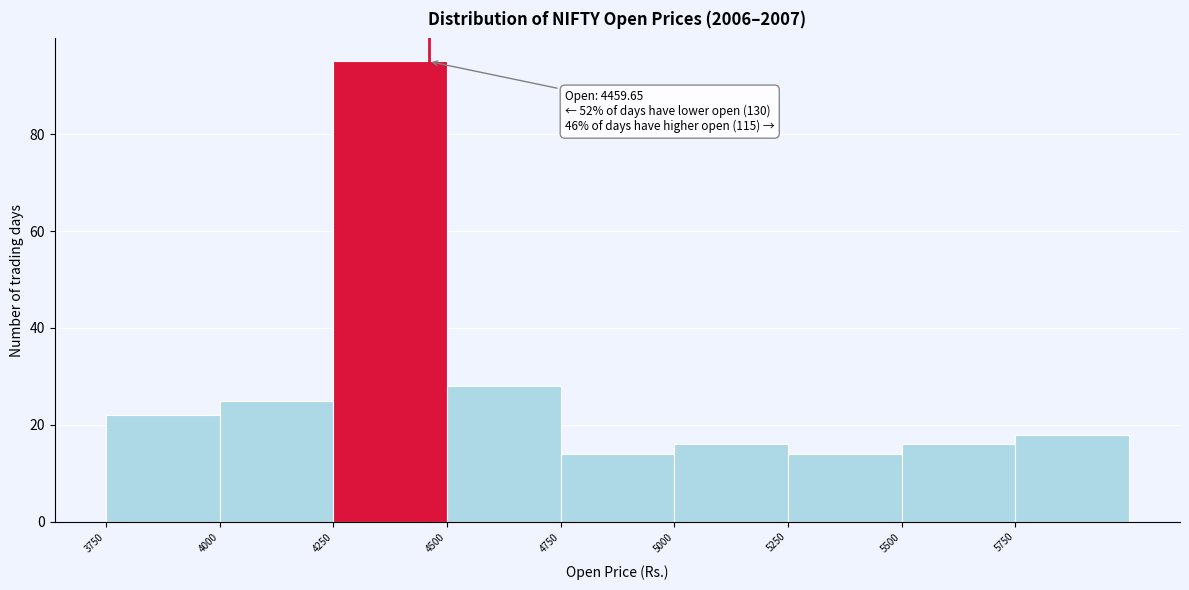

Over which range of the x-axis is the bar tallest?

4250 to 4500